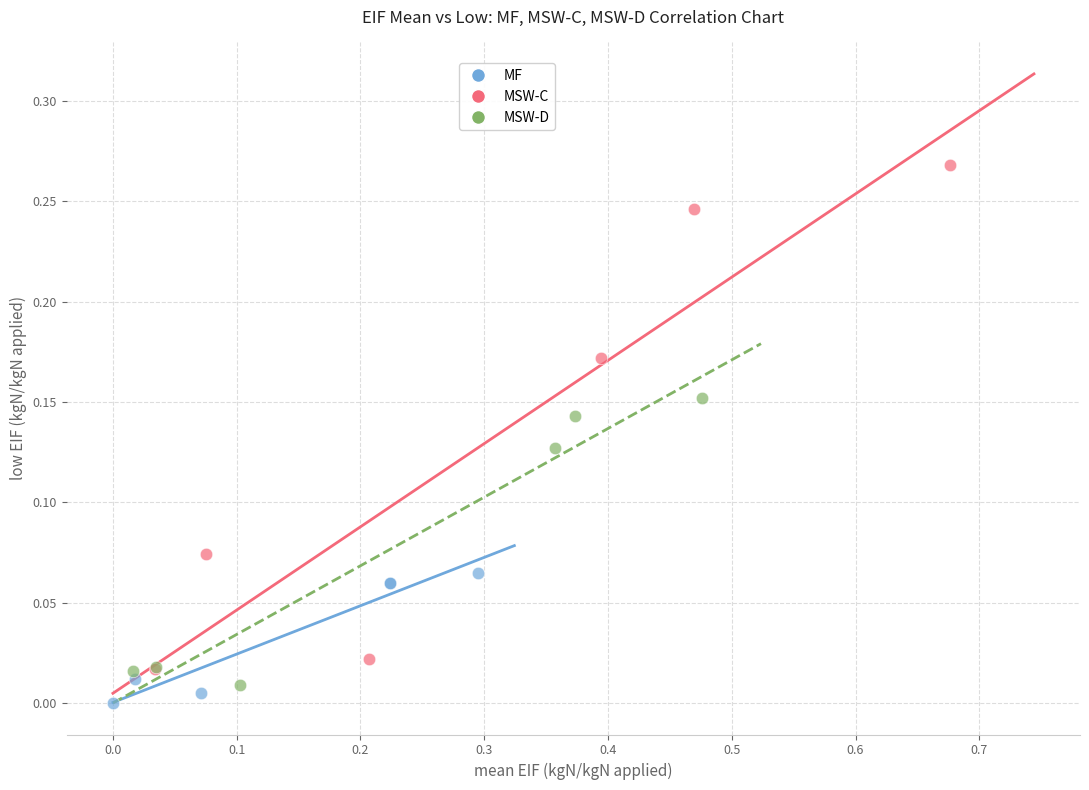

What are all the series names shown in the legend?

MF, MSW-C, MSW-D